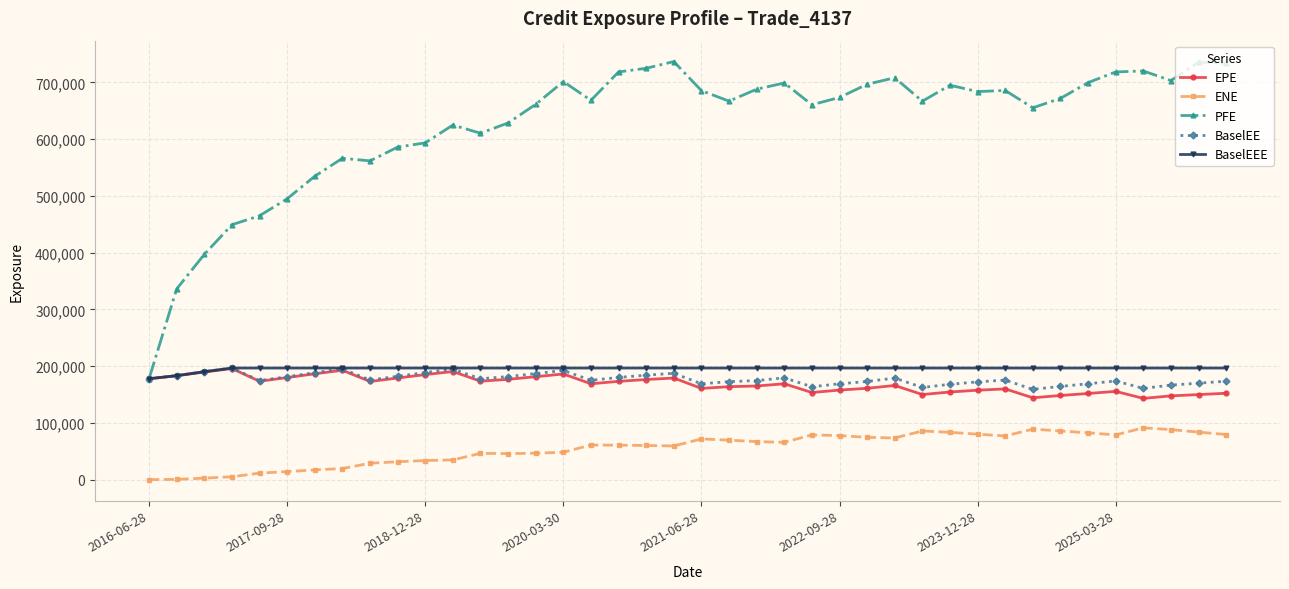

True or false: ENE and EPE intersect in this chart.

False